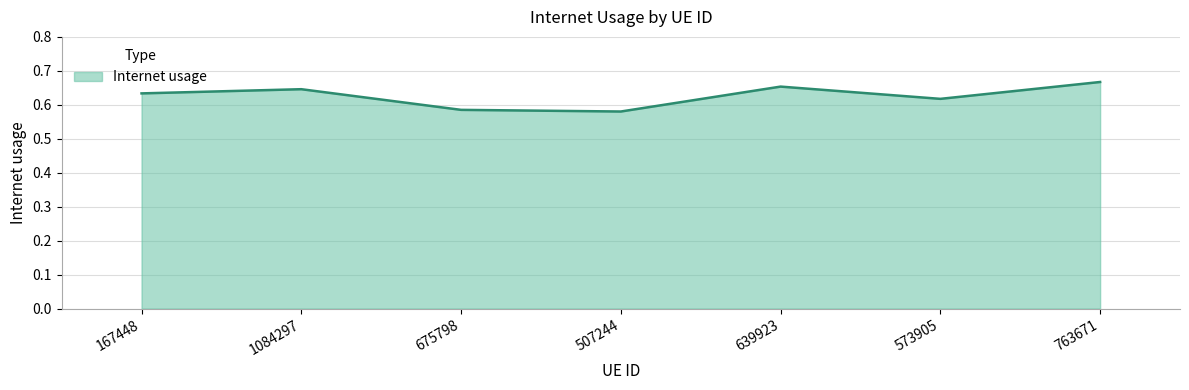

Count the number of categories in the chart.

7